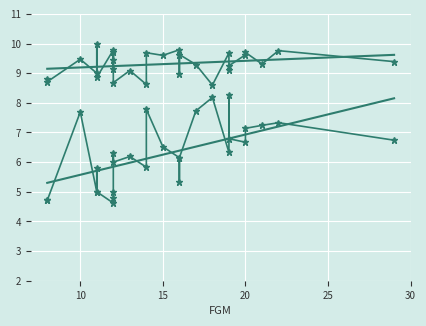

Read the XP Pct value at 16.

9.6